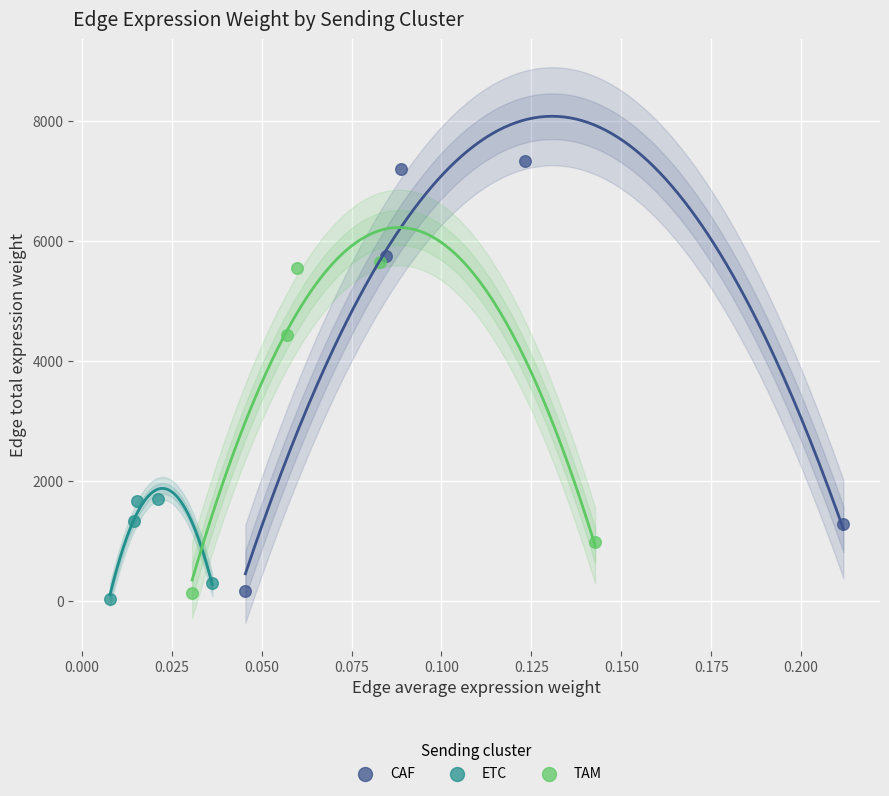

Which series contains the lowest Y value?

ETC